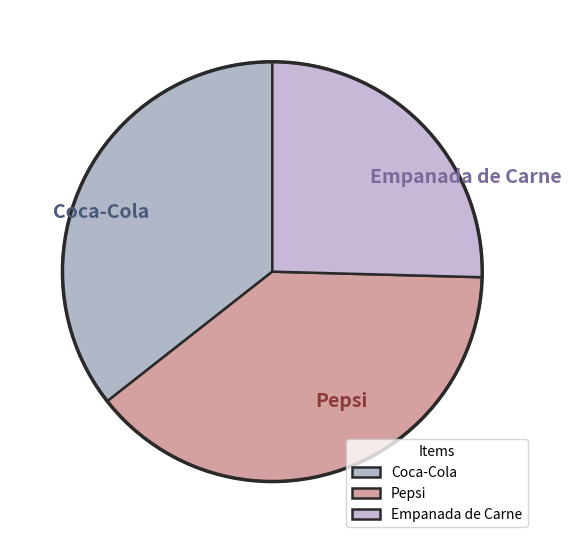

Rank the categories by value from lowest to highest.

Empanada de Carne, Coca-Cola, Pepsi